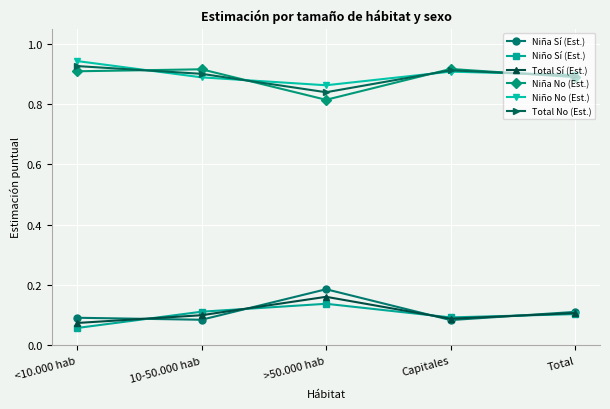

Where is the first local minimum for Total No (Est.)?

>50.000 hab